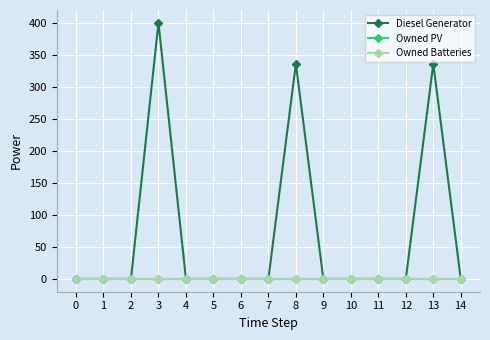

Does the chart have visible grid lines?

Yes